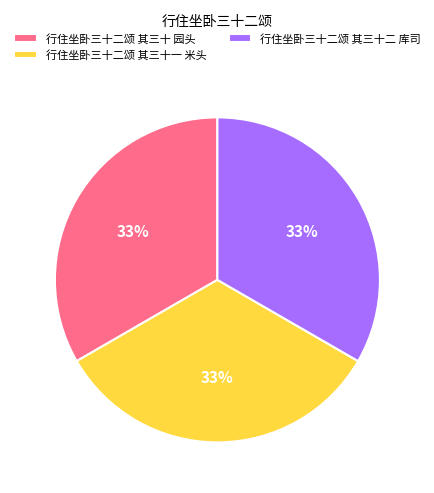

Approximately how many times larger is the value at 行住坐卧三十二颂 其三十一 米头 compared to 行住坐卧三十二颂 其三十二 库司?

1.0